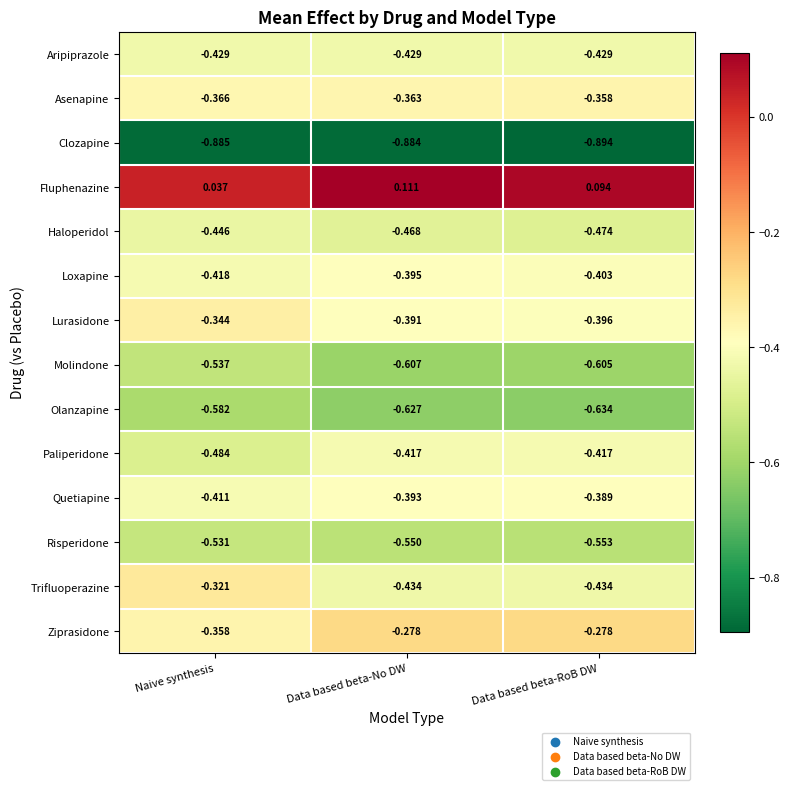

Which series has the widest spread of values?

Trifluoperazine